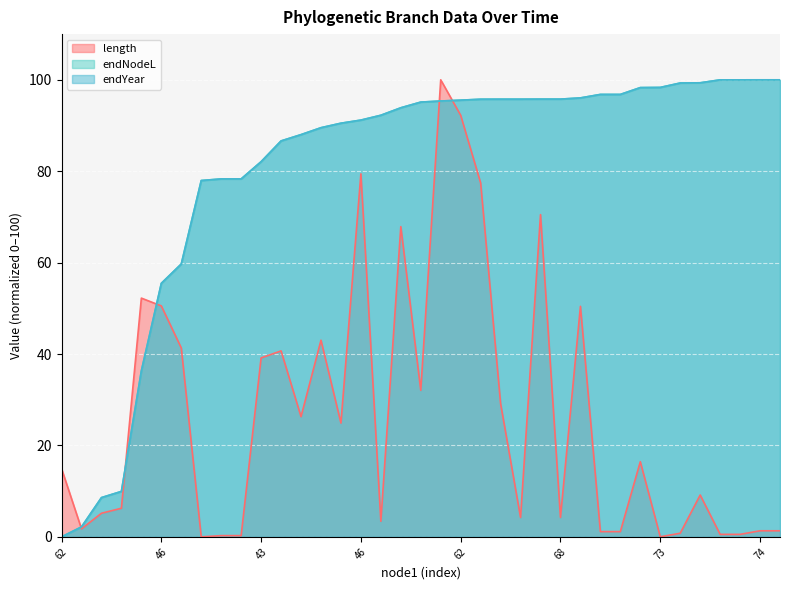

What is the label of the 13th point from the left?

47